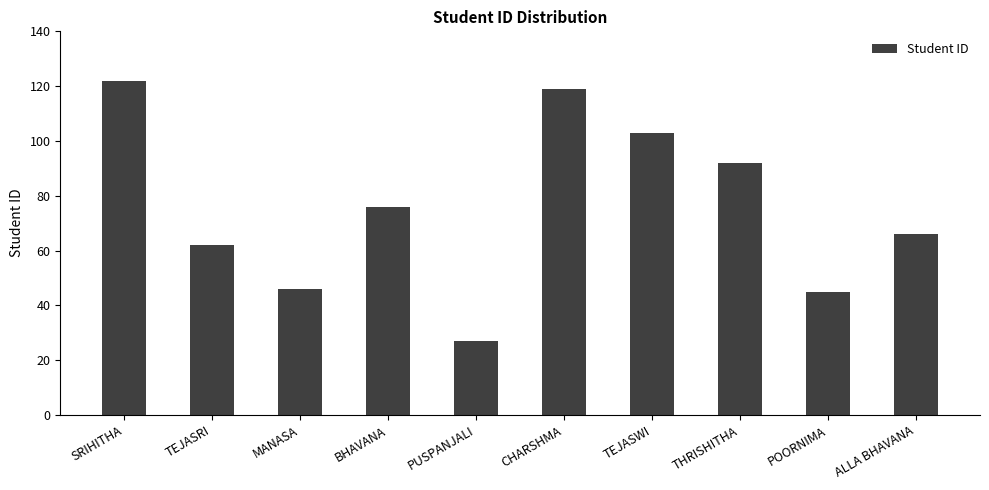

Count the number of data series in this chart.

1